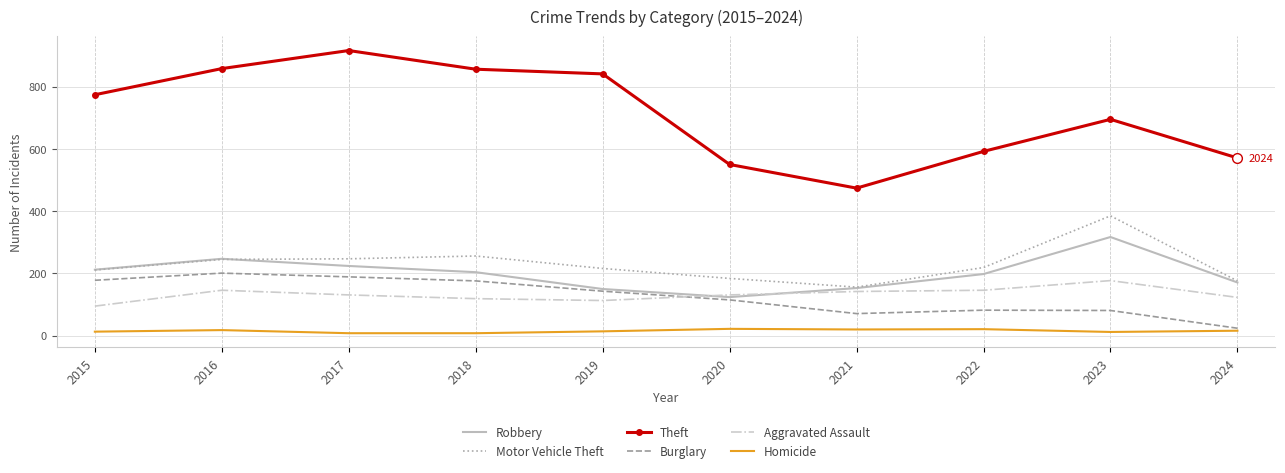

At how many categories does at least one series exceed 875?

1